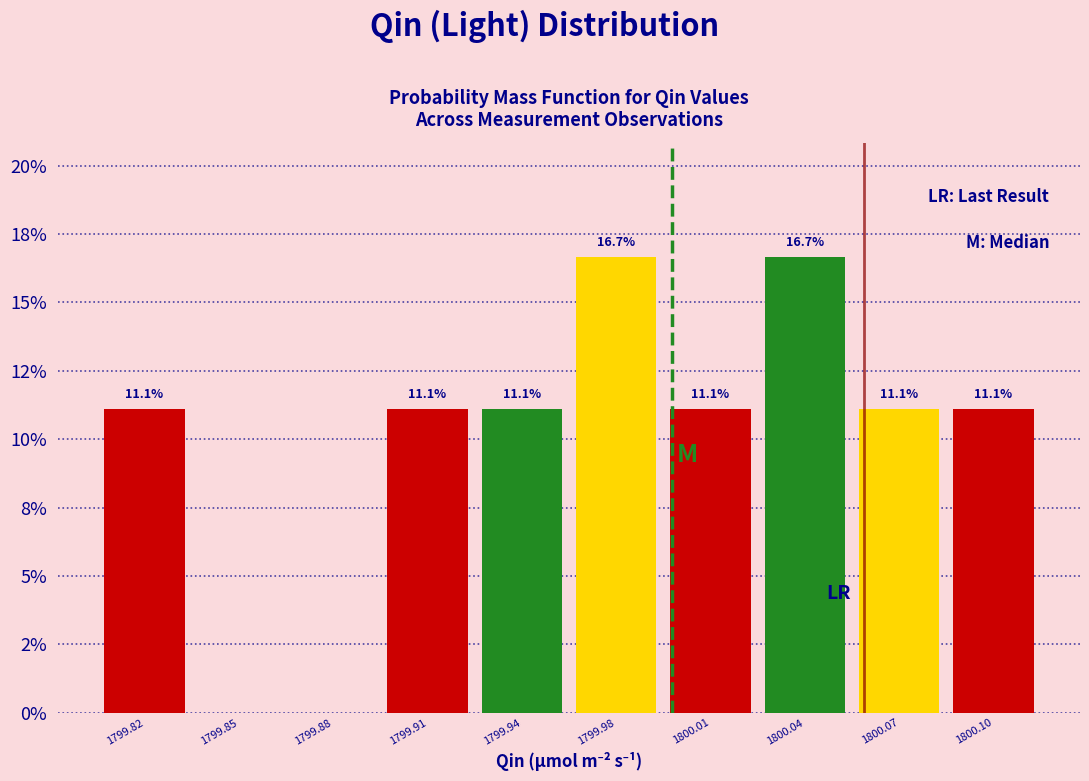

Are the bars horizontal?

No